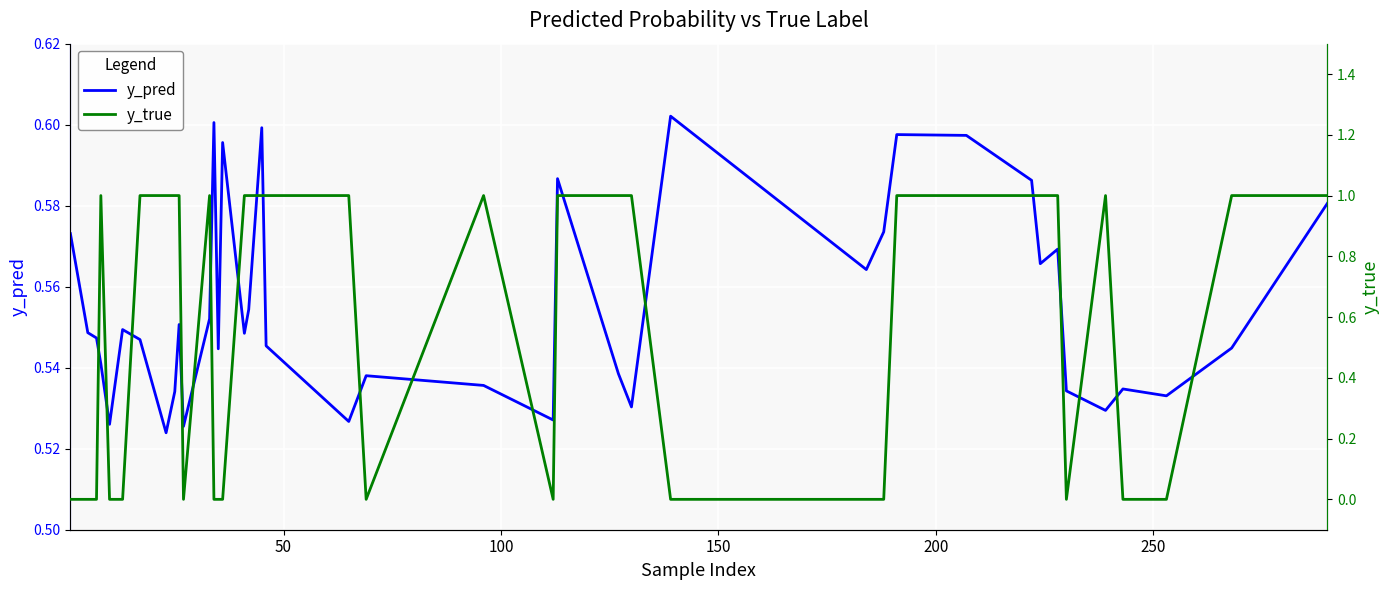

What is the difference between the maximum and second lowest values in the y_true series?

1.0